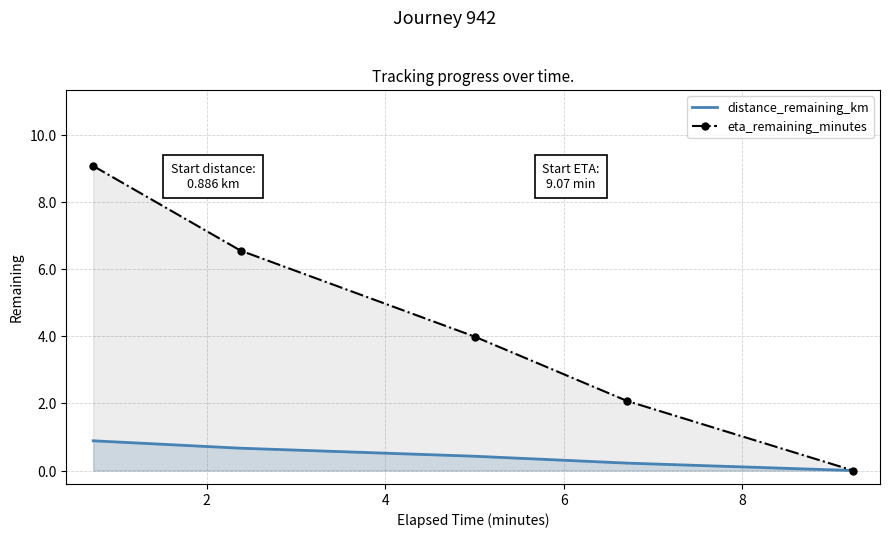

What is the highest value of the eta_remaining_minutes series?

9.1